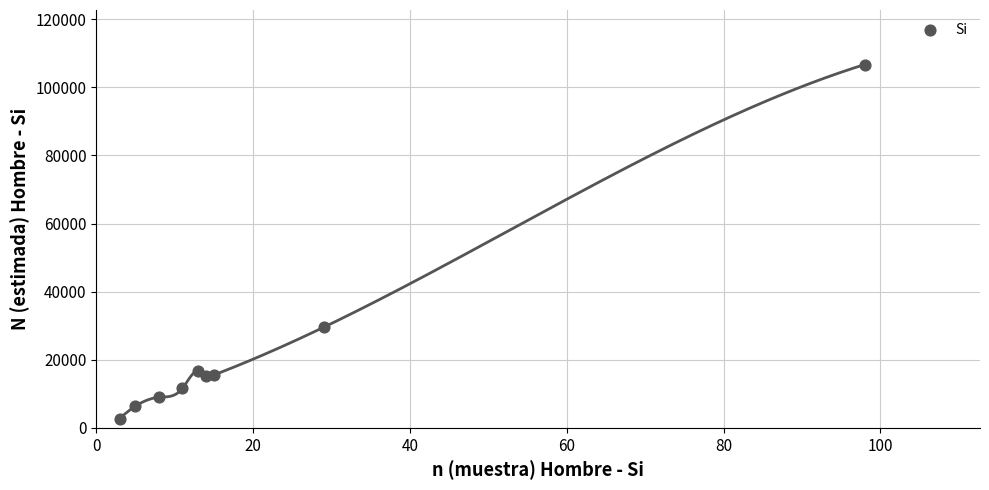

What Y value in the scatter plot is closest to 54698?

29528